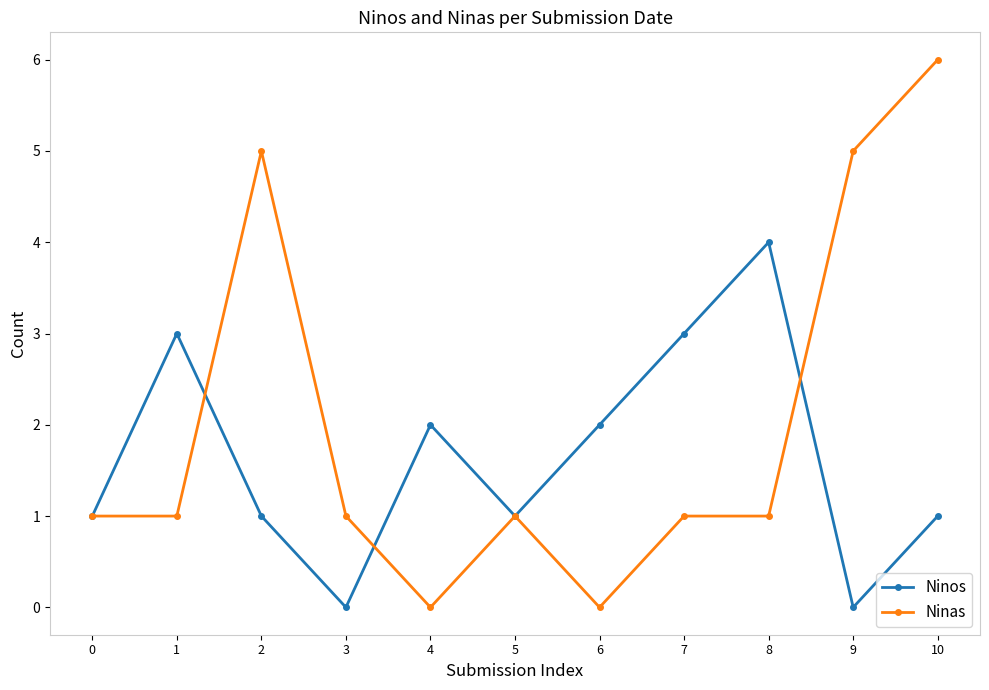

Which series has the widest spread of values?

Ninas